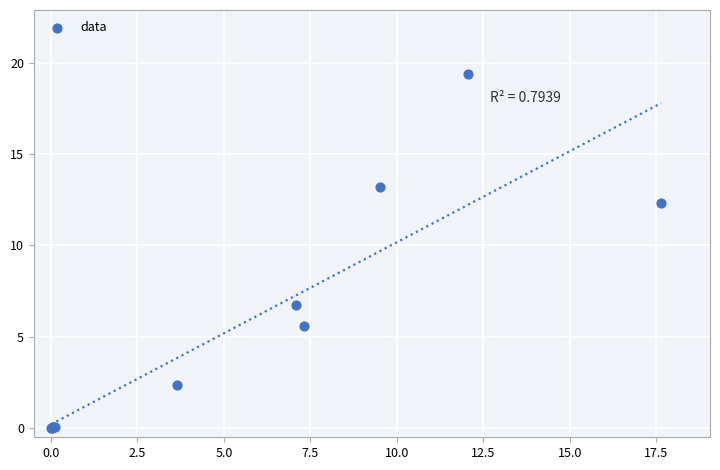

What Y value in the scatter plot is closest to 9?

6.7